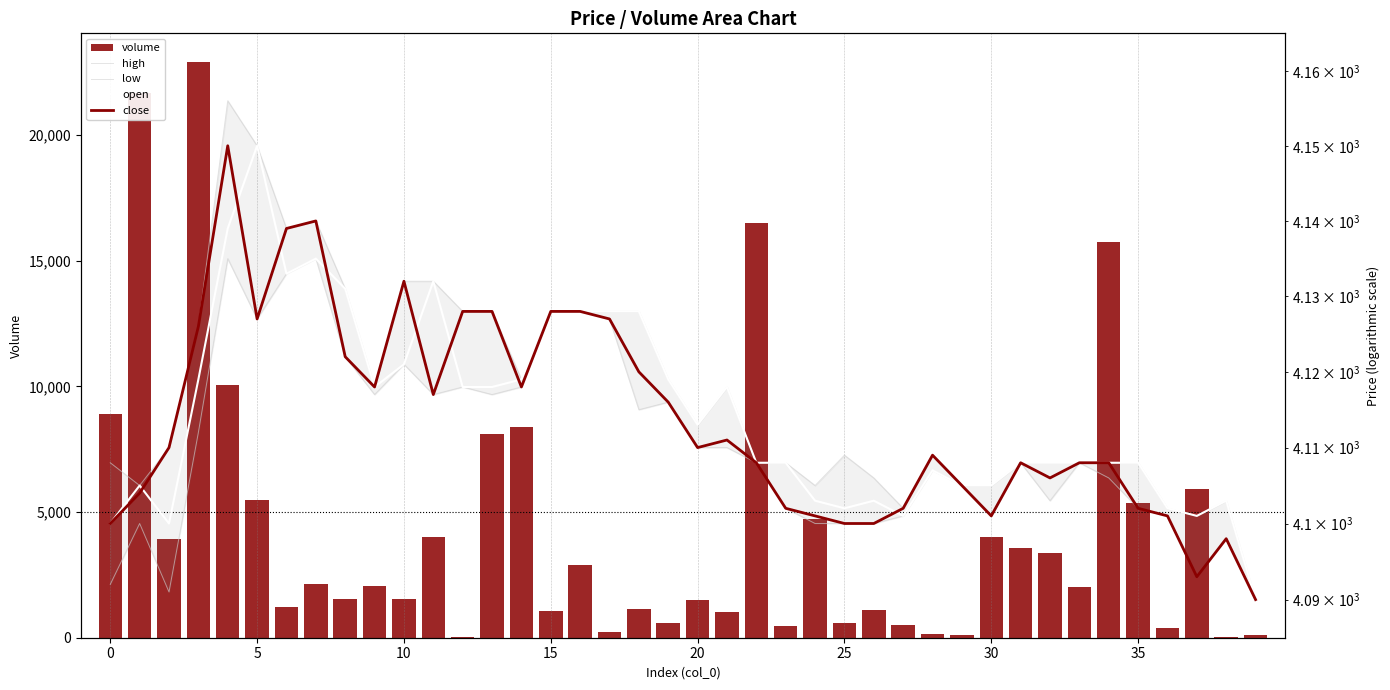

Which series has the largest total across all categories?

volume